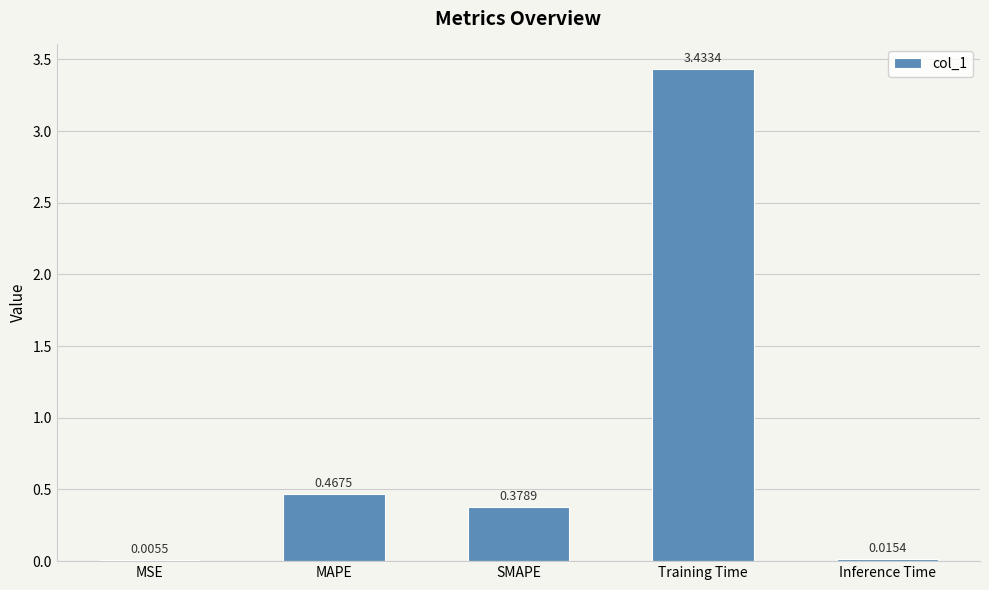

At which category does the chart reach its peak across all series?

Training Time